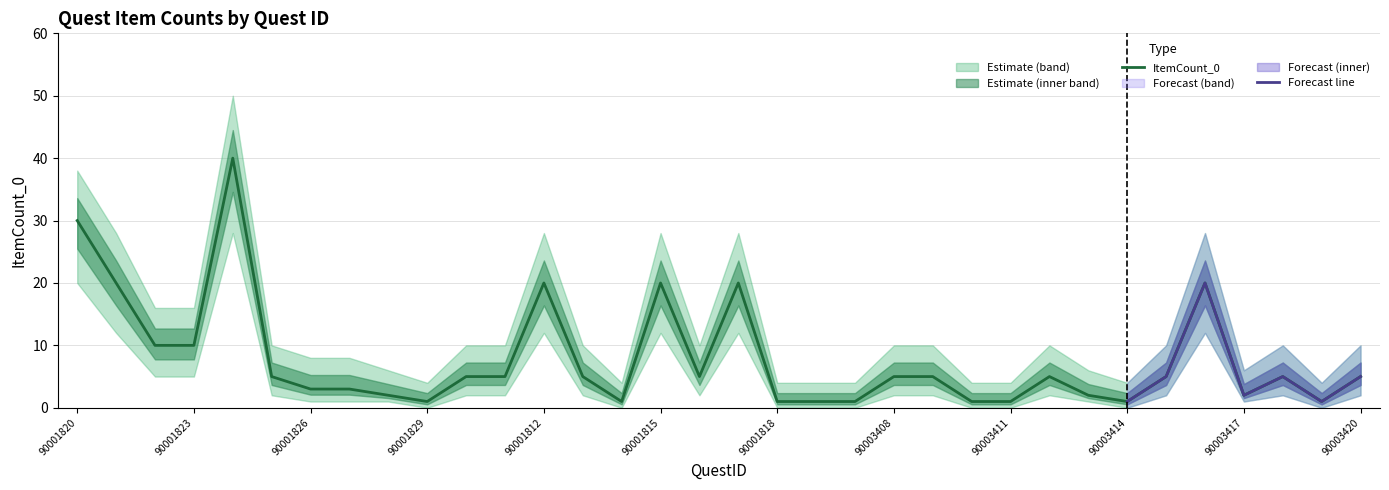

What is the maximum value for ItemCount_0?

40